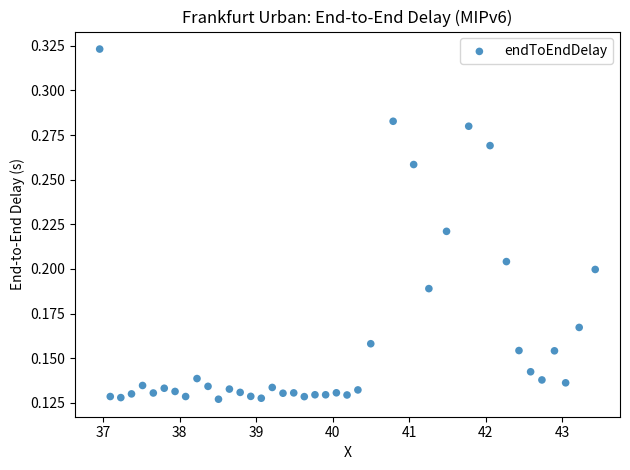

What is the range of X values (max minus min)?

6.5